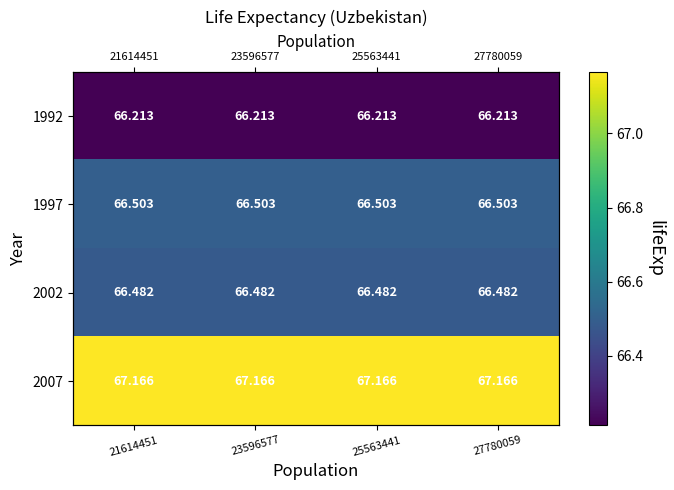

What is the minimum value for 2002?

66.5